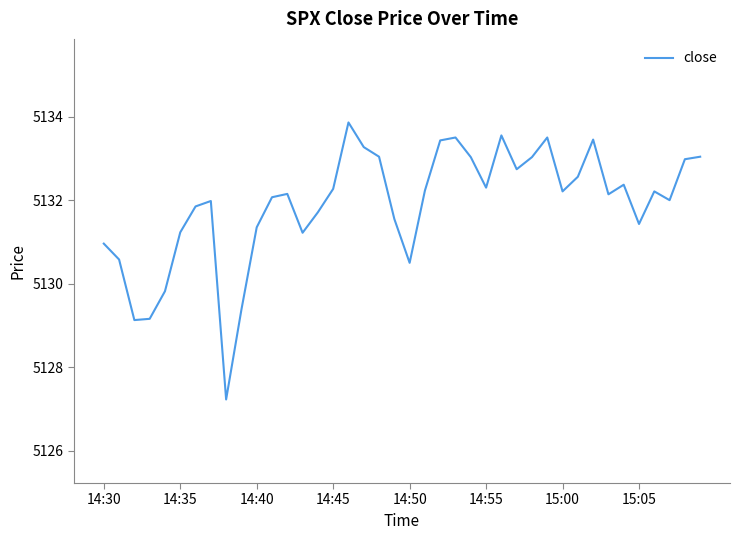

What is the minimum value shown in the chart?

5127.2